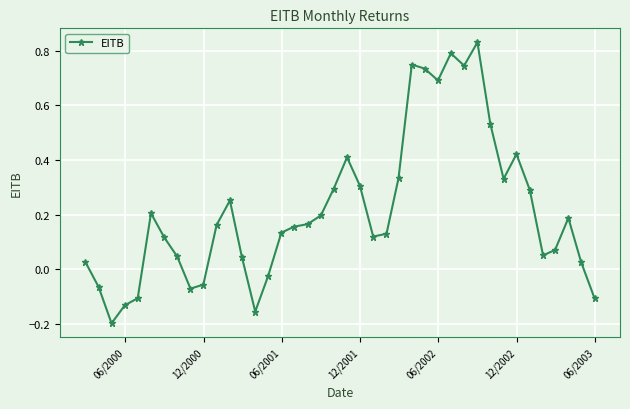

What is the sum of all values?

8.6